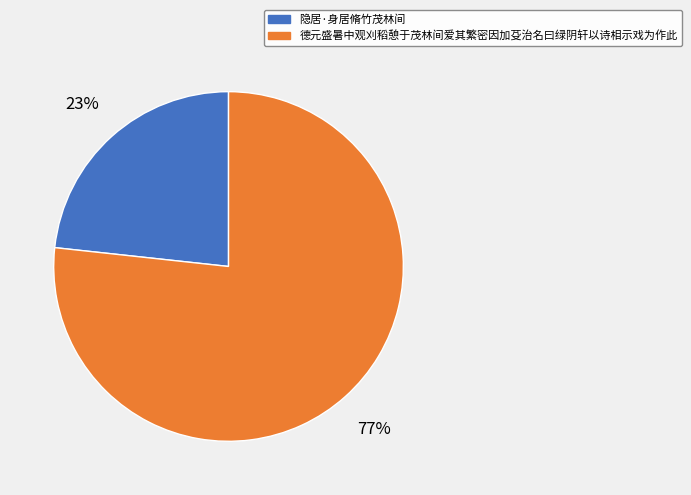

How many slices are in this pie chart?

2